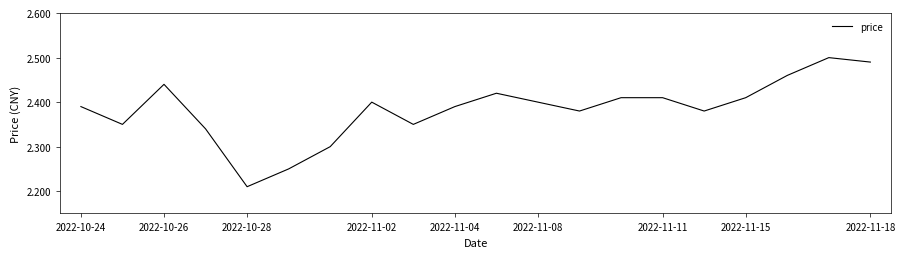

What is the difference between the maximum and minimum values?

0.3